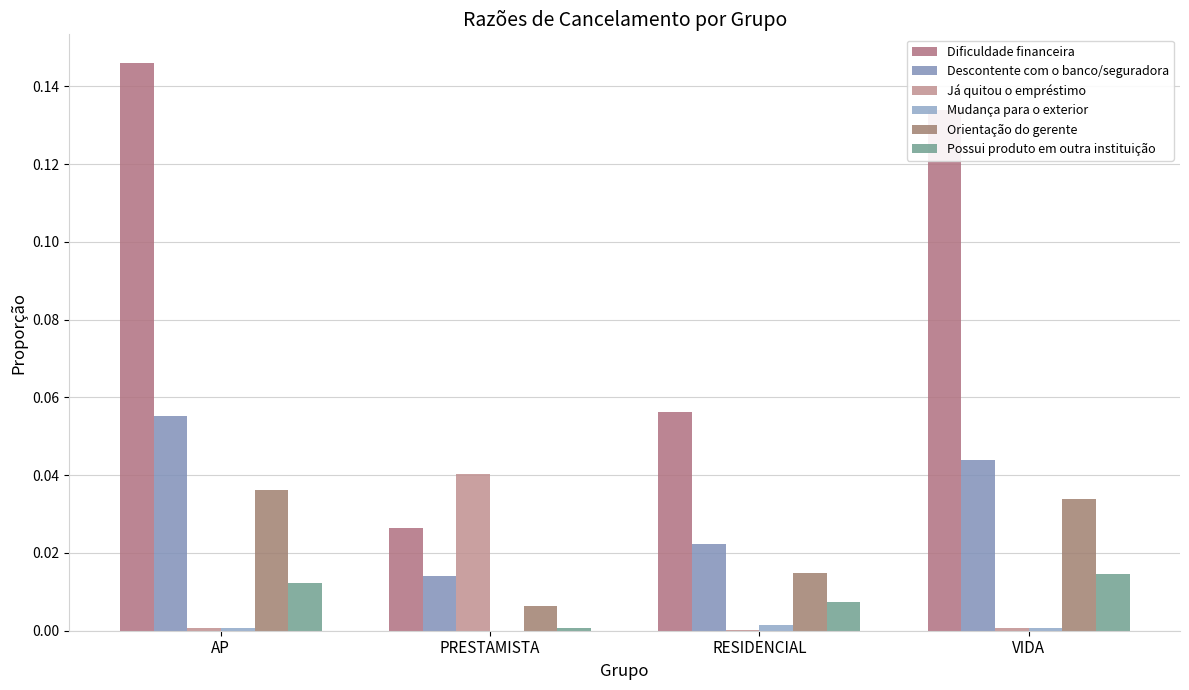

What is the total value across all series at AP?

0.3